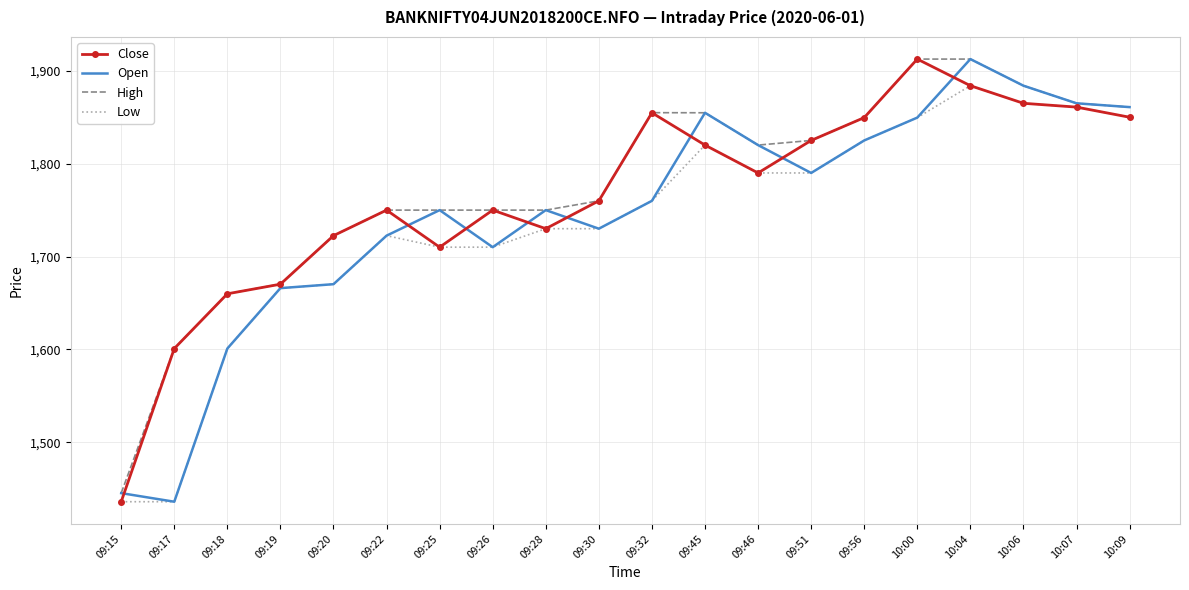

At which label is Open closest to 1674?

09:20